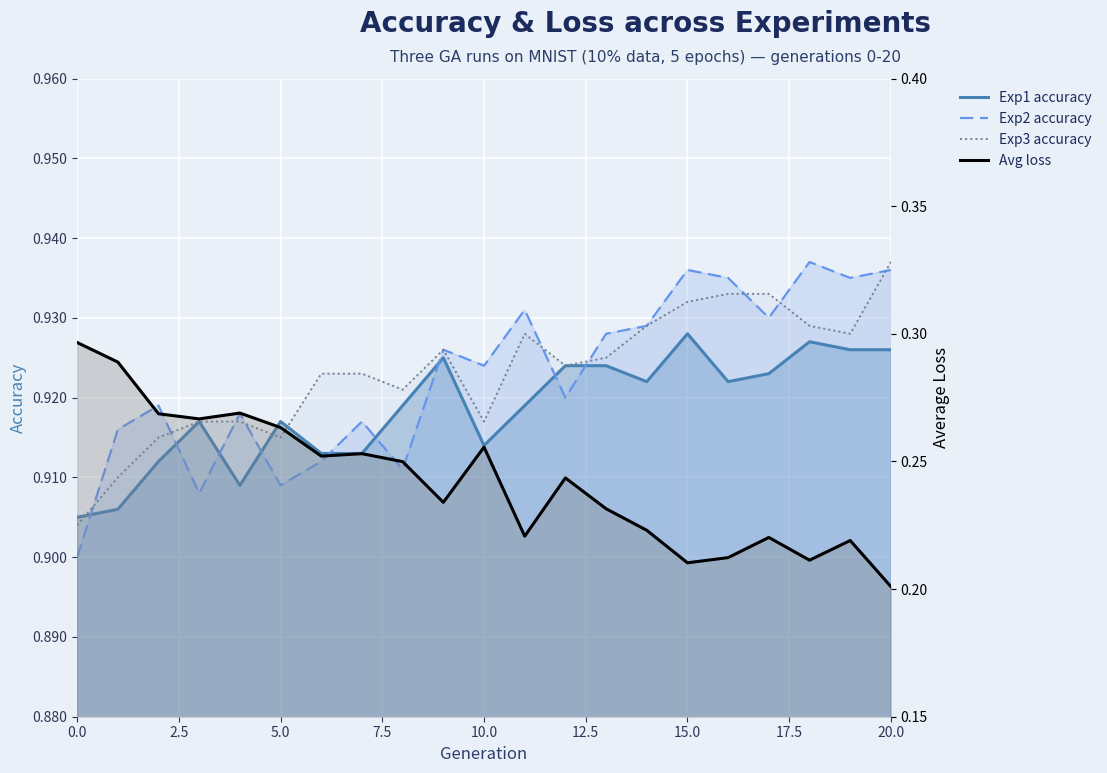

Between 13 and 17, which series saw the biggest shift?

Avg loss